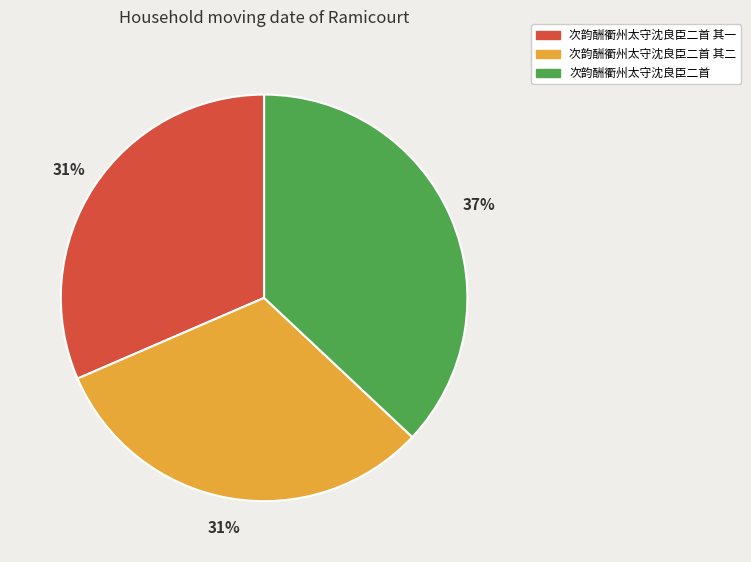

Is it true that 次韵酬衢州太守沈良臣二首 其二 is 31% of the pie?

True